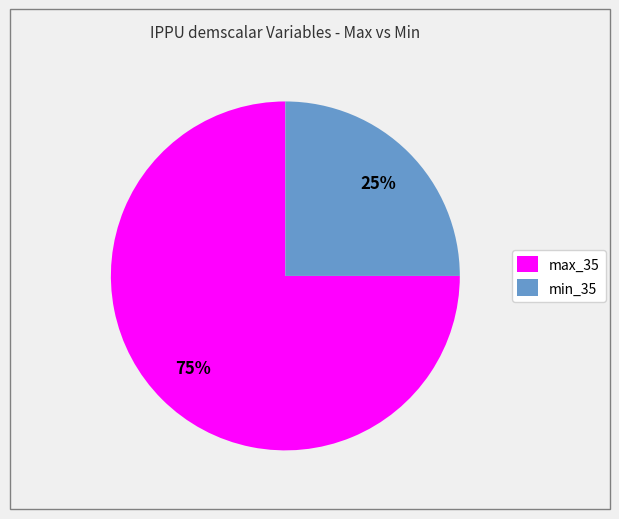

What is the majority slice?

max_35